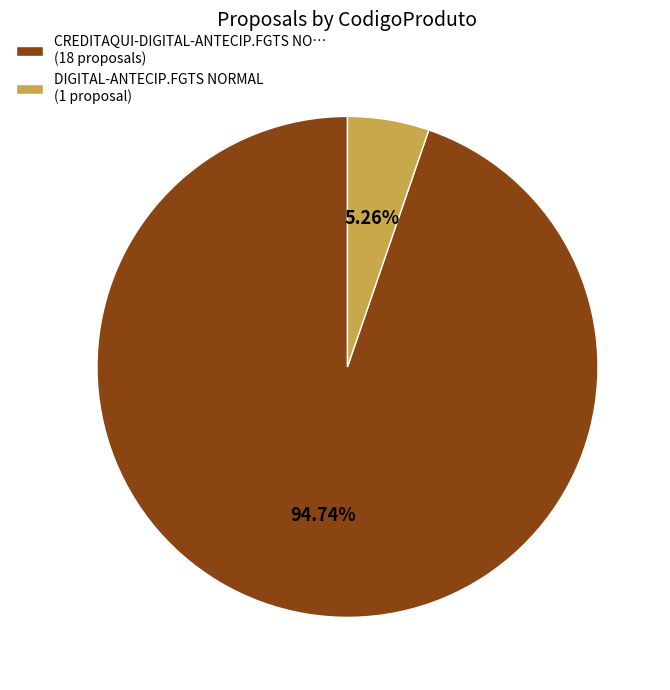

Combined, do CREDITAQUI-DIGITAL-ANTECIP.FGTS NO… (18 proposals) and DIGITAL-ANTECIP.FGTS NORMAL (1 proposal) account for over 50%?

Yes